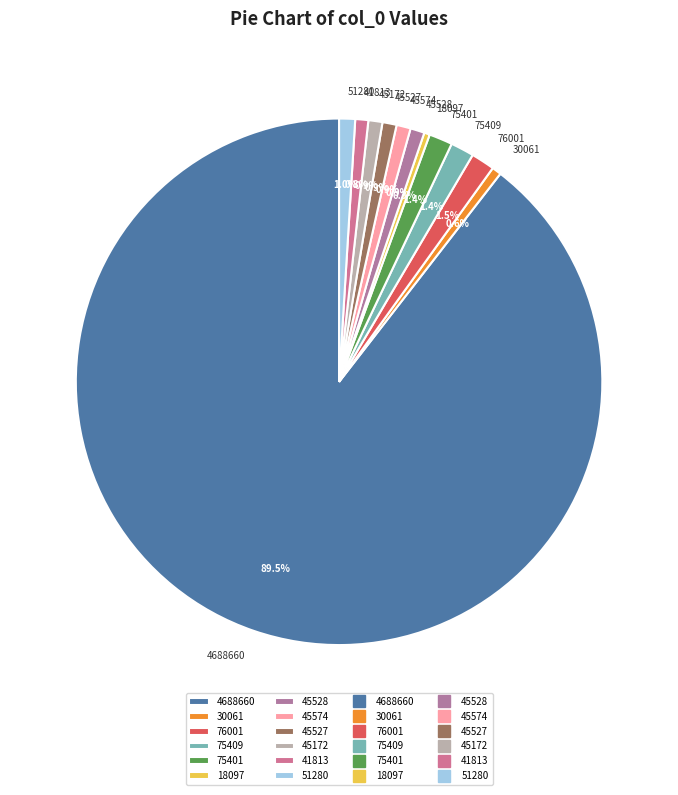

Is 75409 the majority of the pie?

No